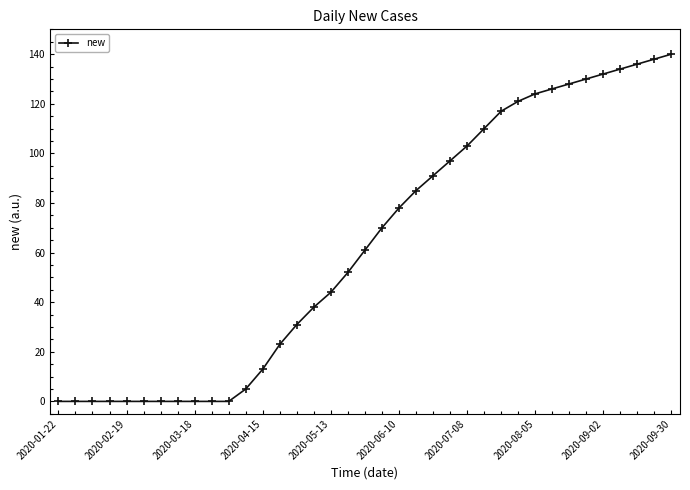

What is the average value?

63